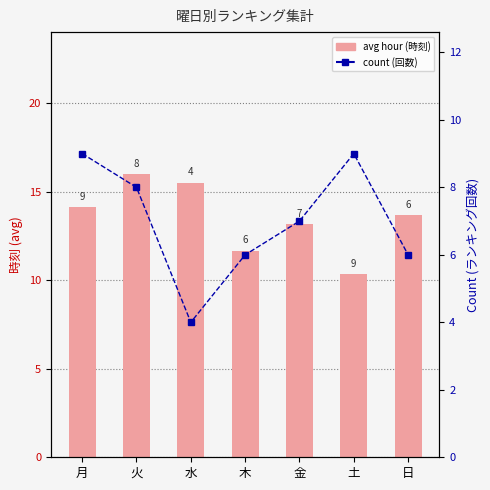

Reading left to right, what are all the values shown in this chart?

avg hour: 月=14.1	火=16.0	水=15.5	木=11.7	金=13.1	土=10.3	日=13.7
count: 月=9.0	火=8.0	水=4.0	木=6.0	金=7.0	土=9.0	日=6.0